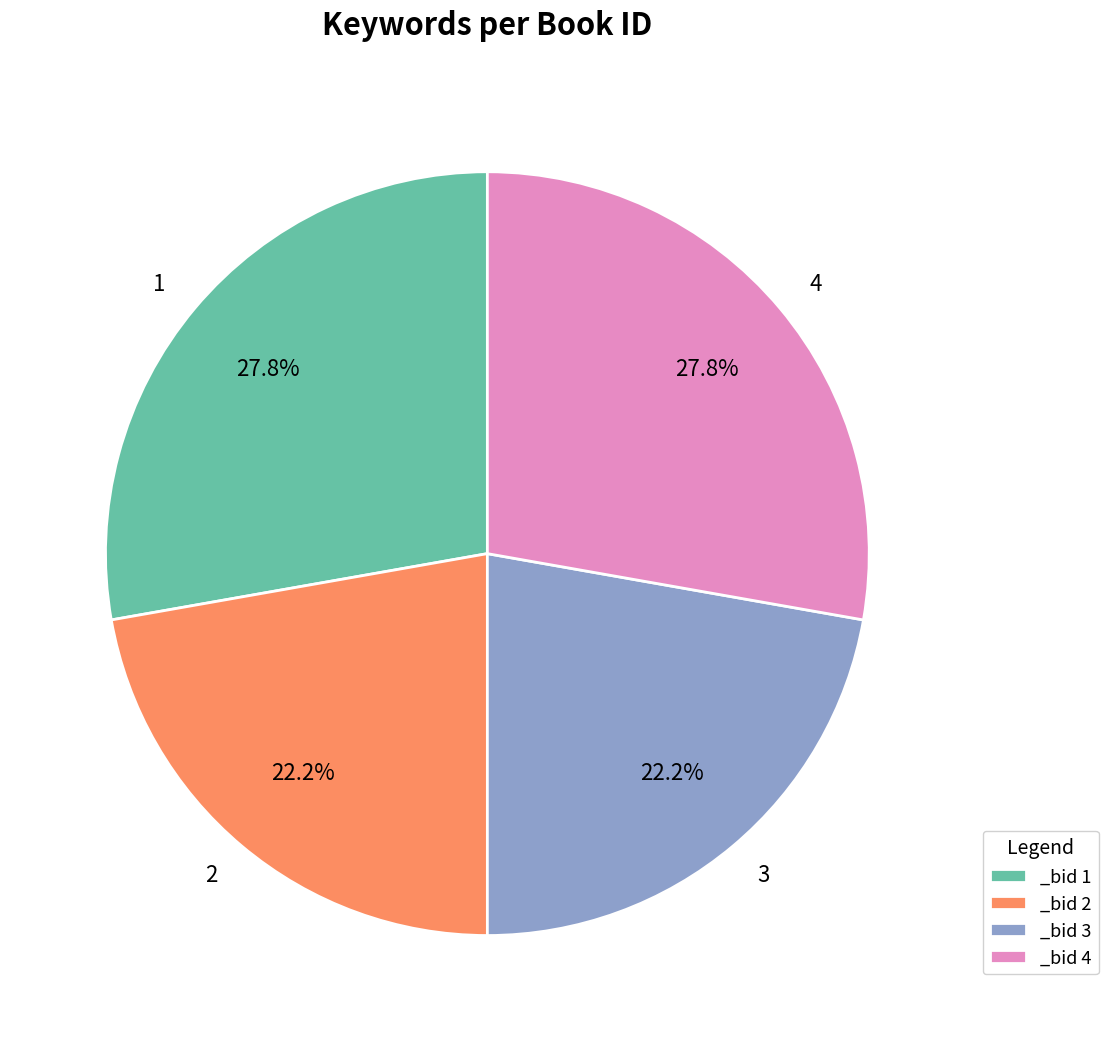

To the nearest percent, what is the difference between the 2 and 1 slice percentages?

6%